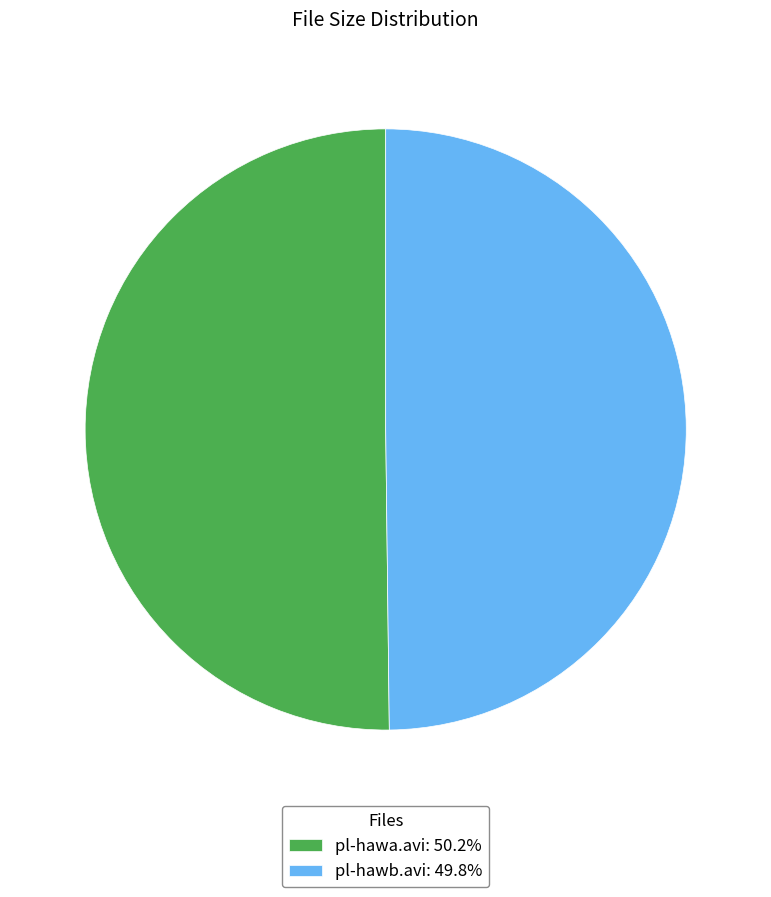

How many segments does this pie chart have?

2